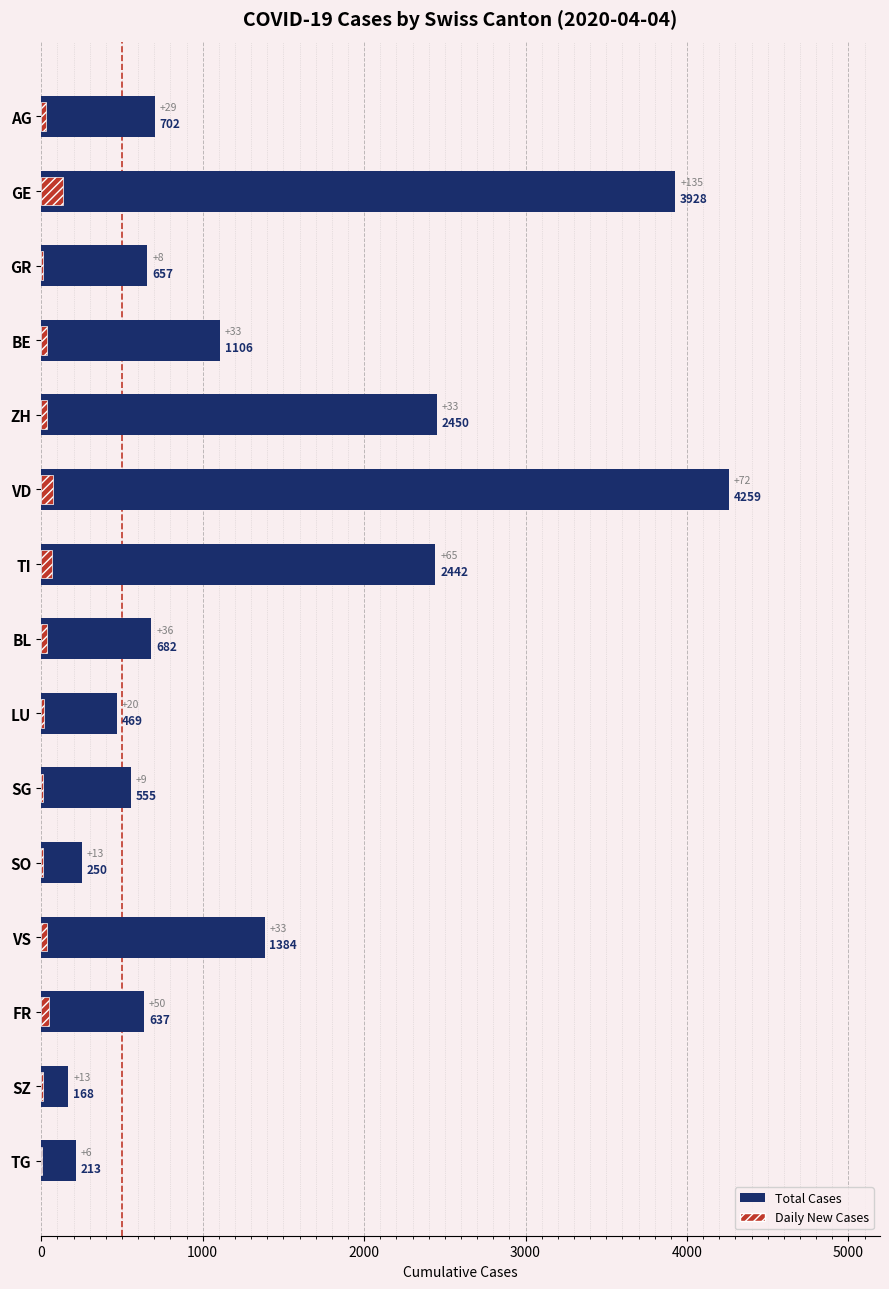

Rank the series by their average value, from highest to lowest.

Total Cases, Daily New